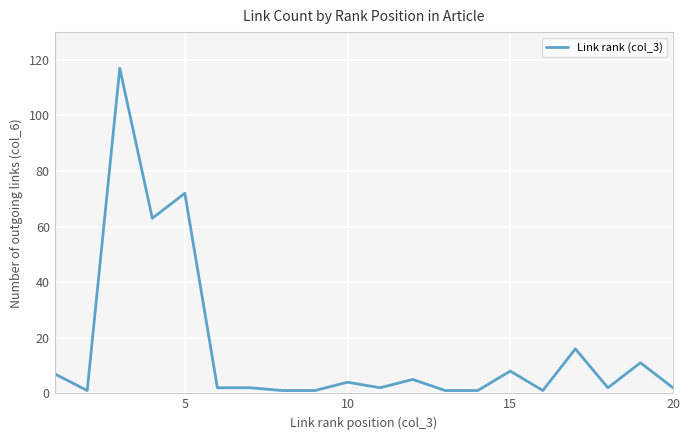

What is the difference between the maximum and minimum values?

116